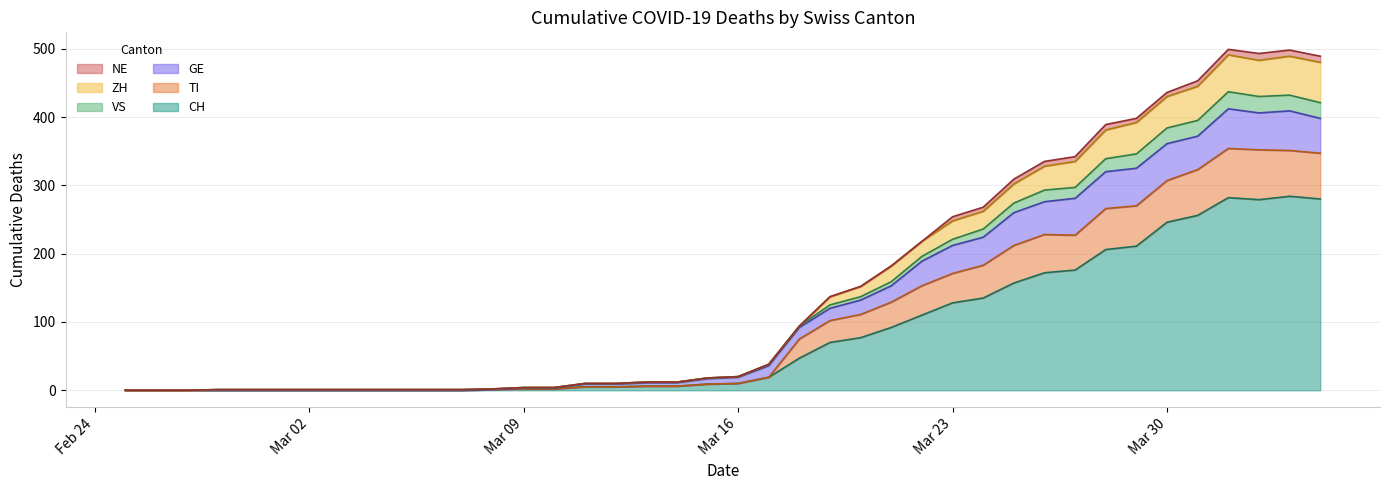

How many interior local valleys does the VS series have?

1